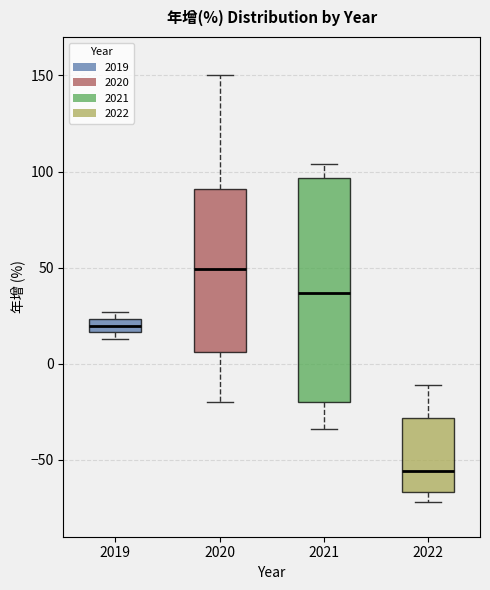

Which box's median line is the highest?

2020